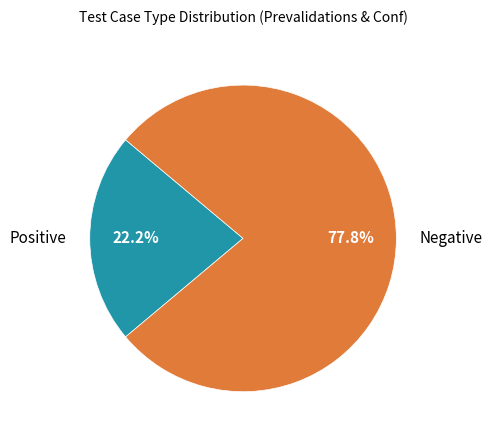

Does Positive represent more than half of the total?

No